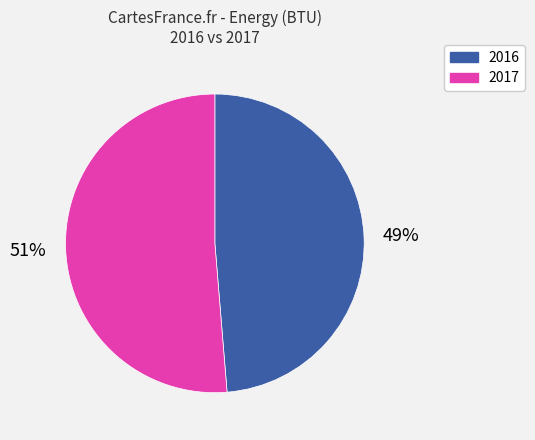

To the nearest percent, what is the average slice percentage?

50%